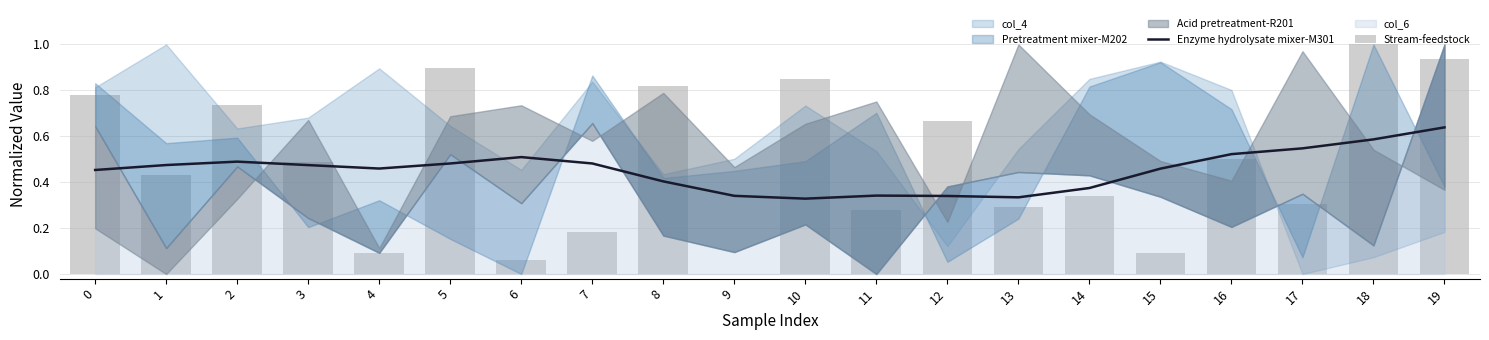

List the labels in order of Stream-feedstock value, smallest first.

9, 6, 4, 15, 7, 11, 13, 17, 14, 1, 3, 16, 12, 2, 0, 8, 10, 5, 19, 18